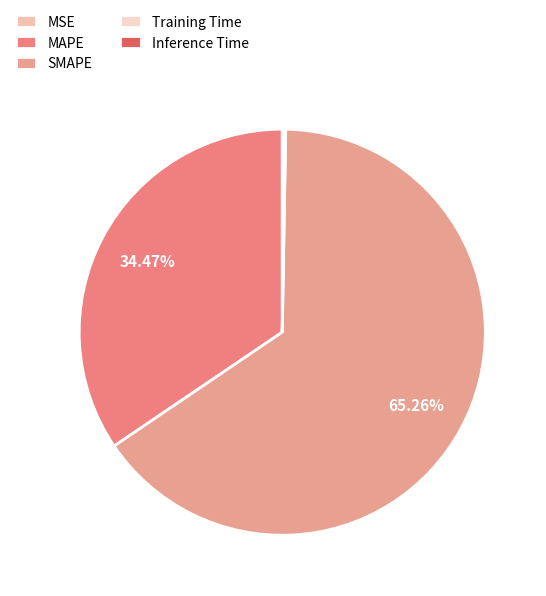

Do MSE and SMAPE together represent more than half of the pie?

Yes